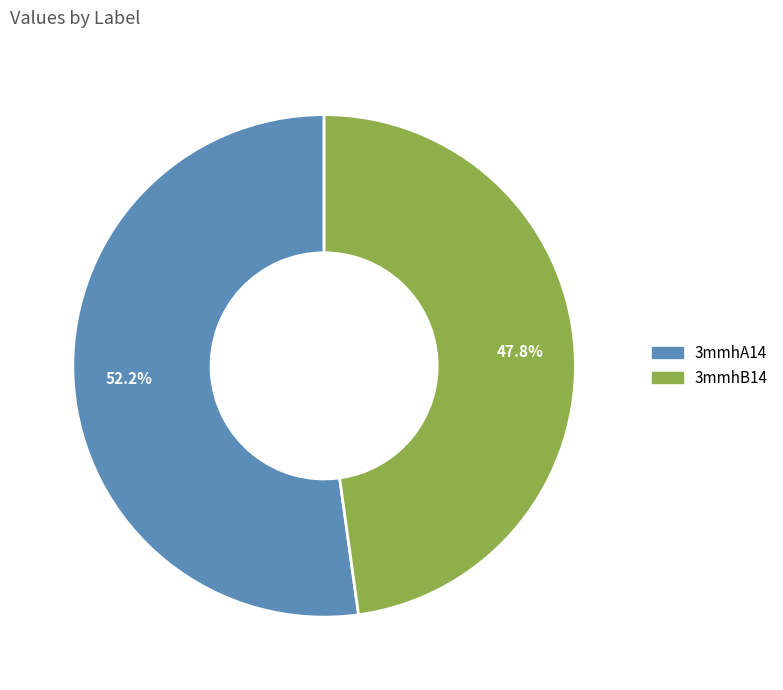

What percentage is NOT represented by 3mmhB14?

52.2%